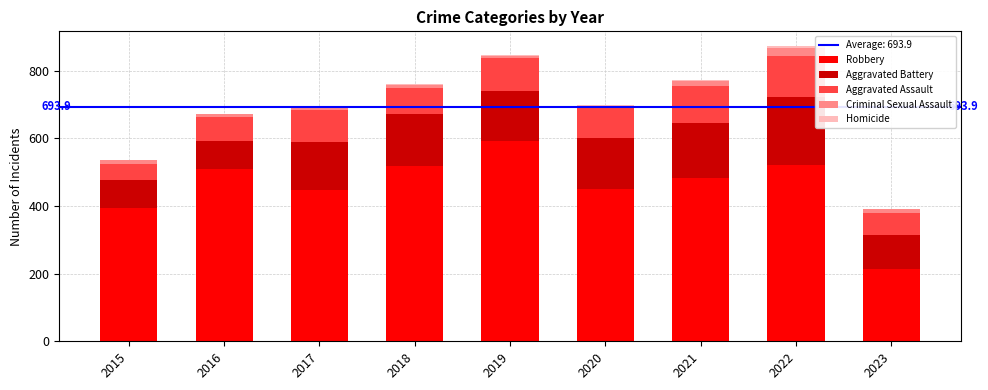

What is the maximum value for Robbery?

591